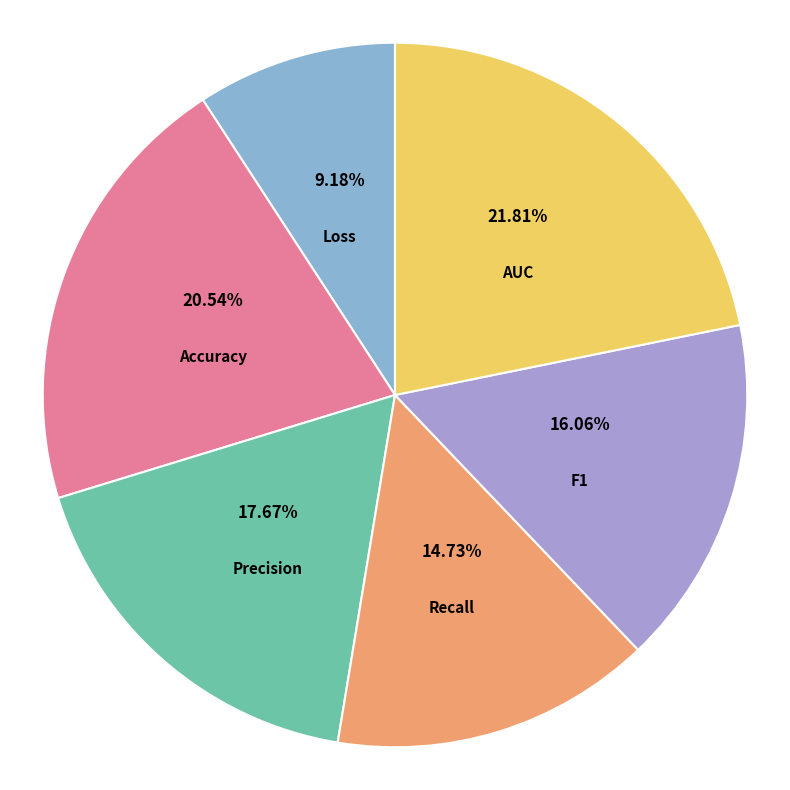

Which slice is the largest?

AUC